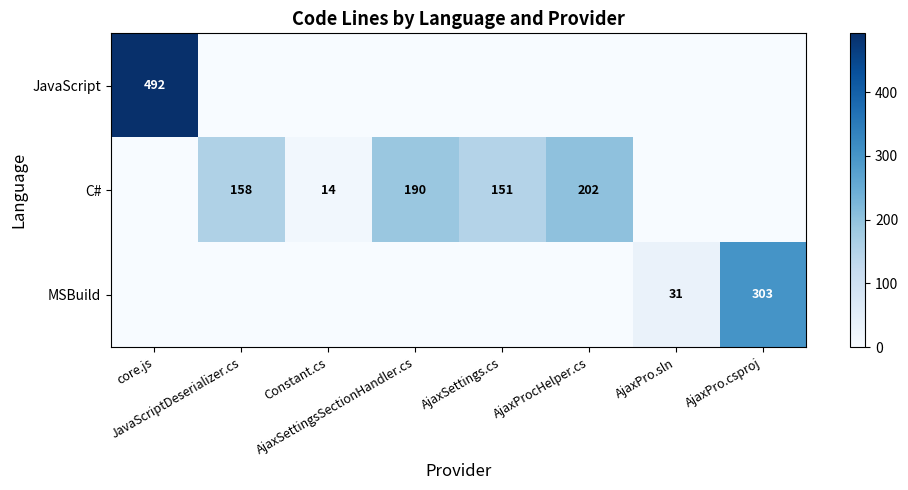

Between core.js and AjaxPro.sln, which series saw the biggest shift?

JavaScript